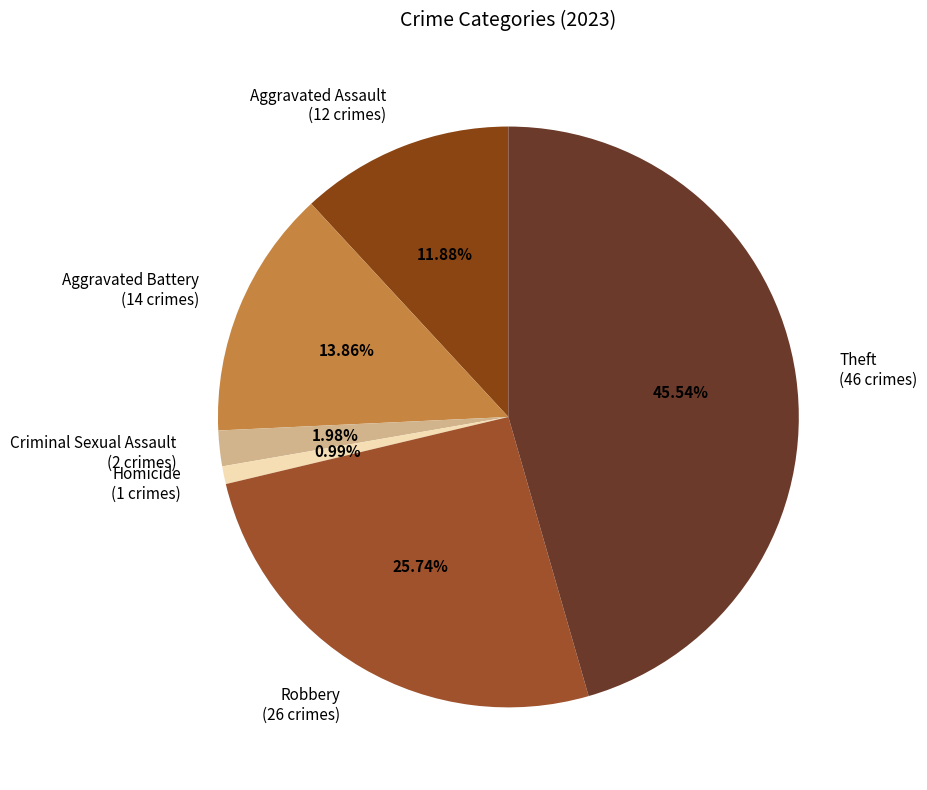

Does Homicide account for over 50% of the chart?

No